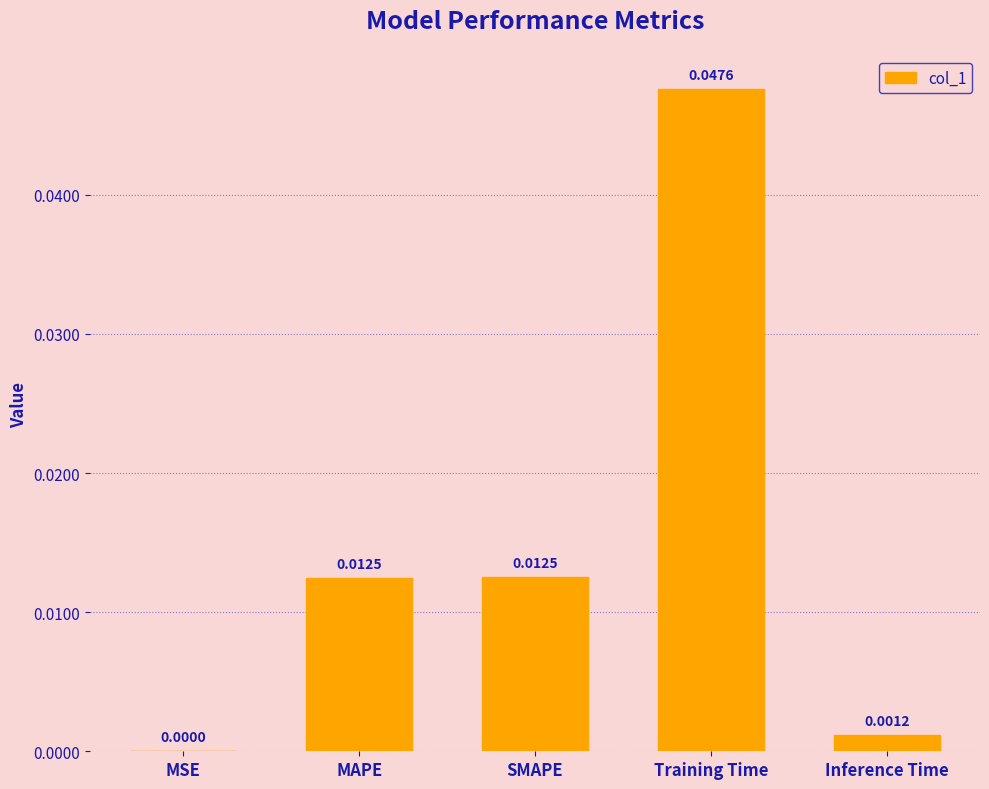

Which has a higher value, MAPE or MSE?

MAPE